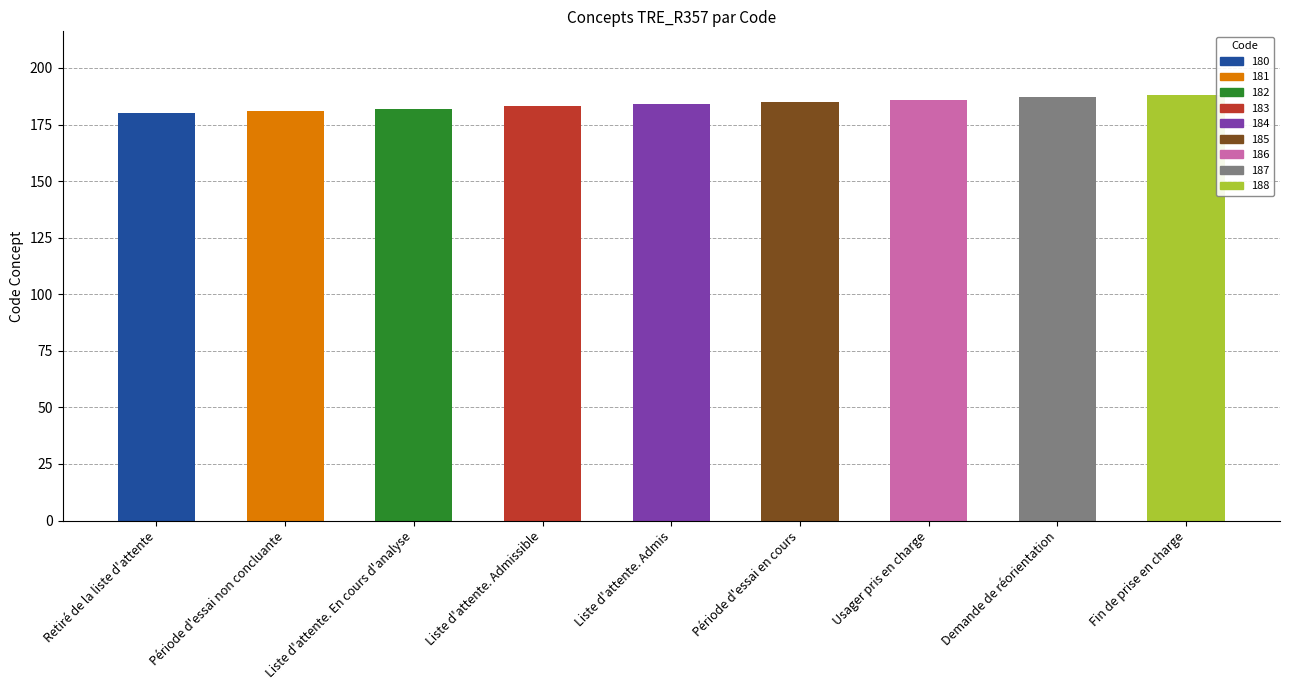

What is the difference between the maximum and minimum values?

8